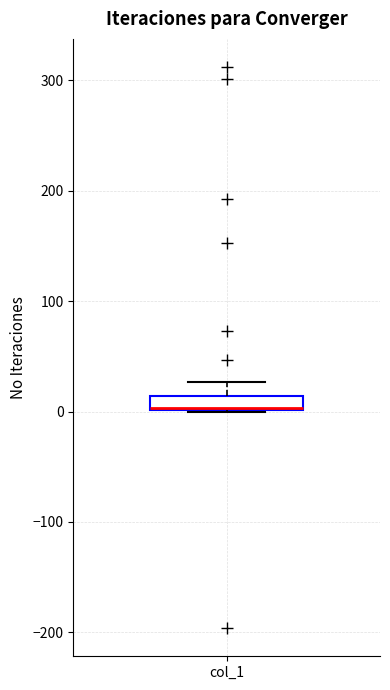

Where is the lower edge of the box for col_1 on the y-axis? The values are not printed on the chart, so give them approximately, as read against the axis.

0